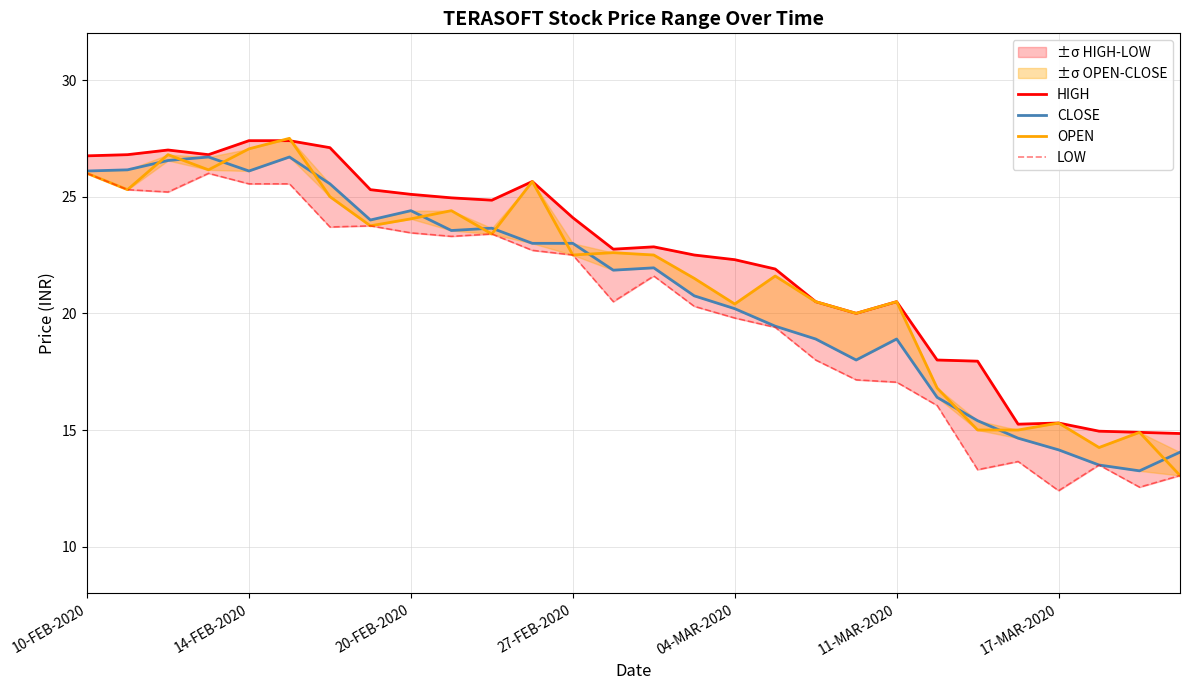

True or false: OPEN and LOW cross at least once.

False